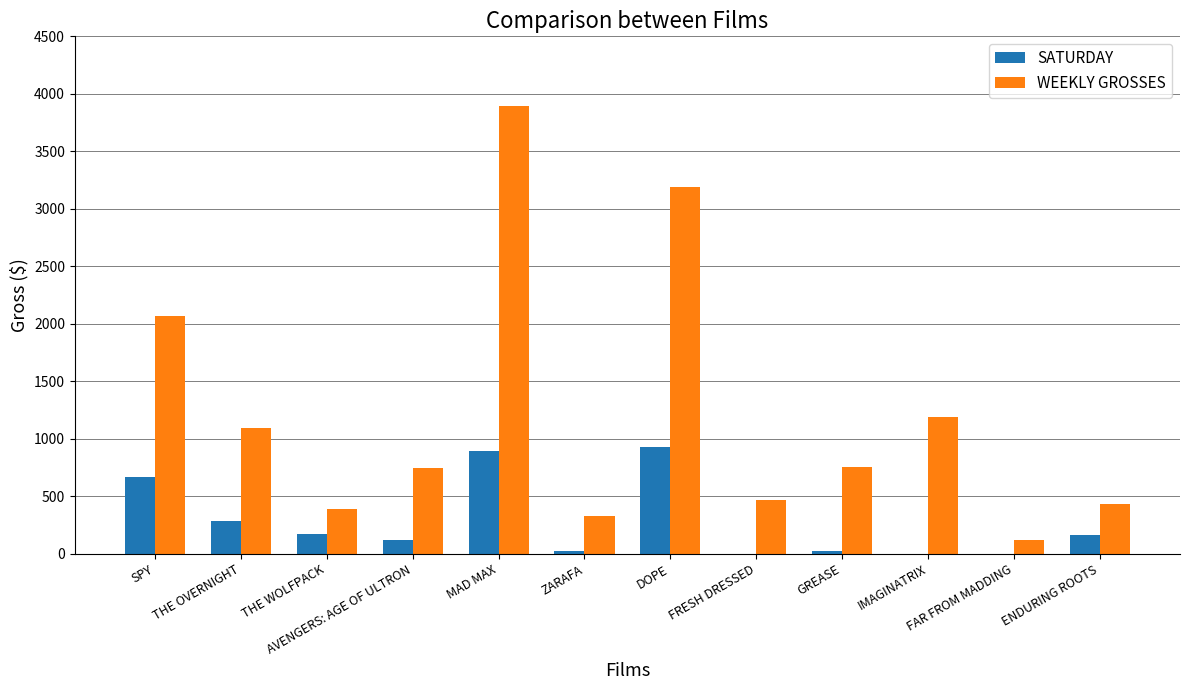

What are all the series names shown in the legend?

SATURDAY, WEEKLY GROSSES